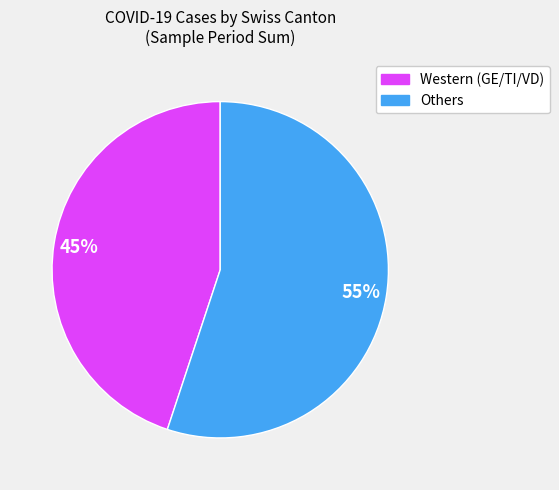

Is there any slice that represents more than half of the pie?

Yes